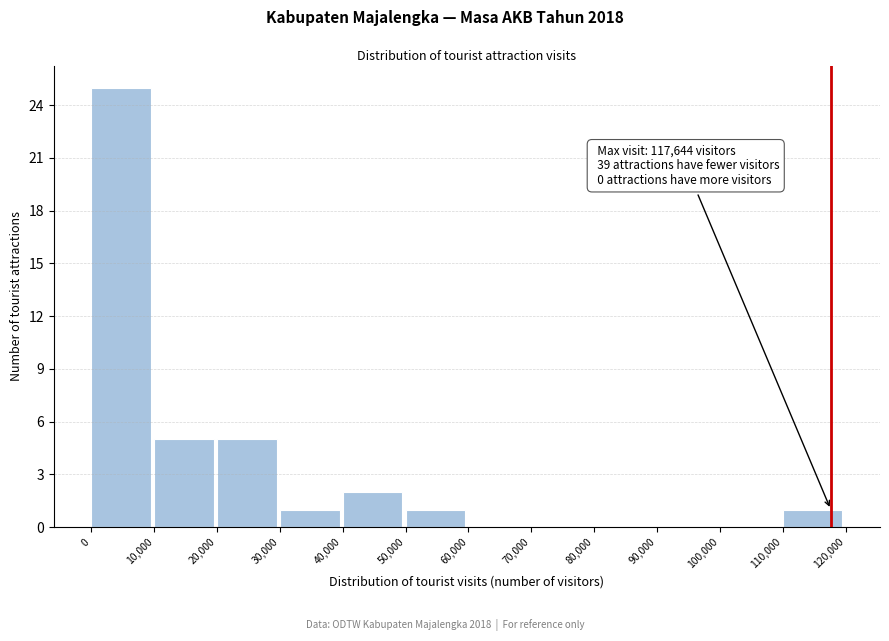

Over which range of the x-axis is the bar tallest?

0 to 10,000